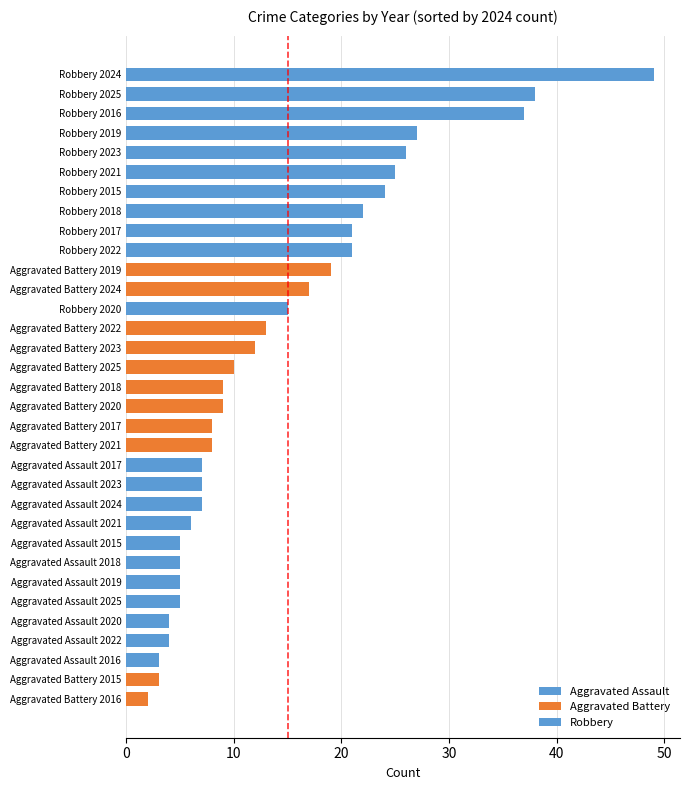

Is the value of Robbery at 40 greater than the value of Aggravated Assault at 60?

Yes